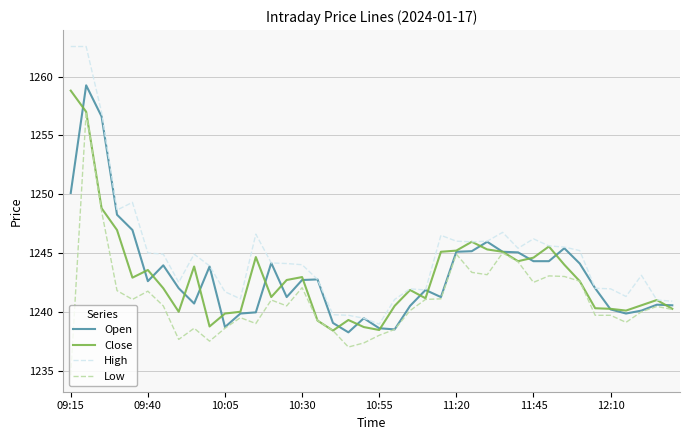

Which series has the largest total across all categories?

High